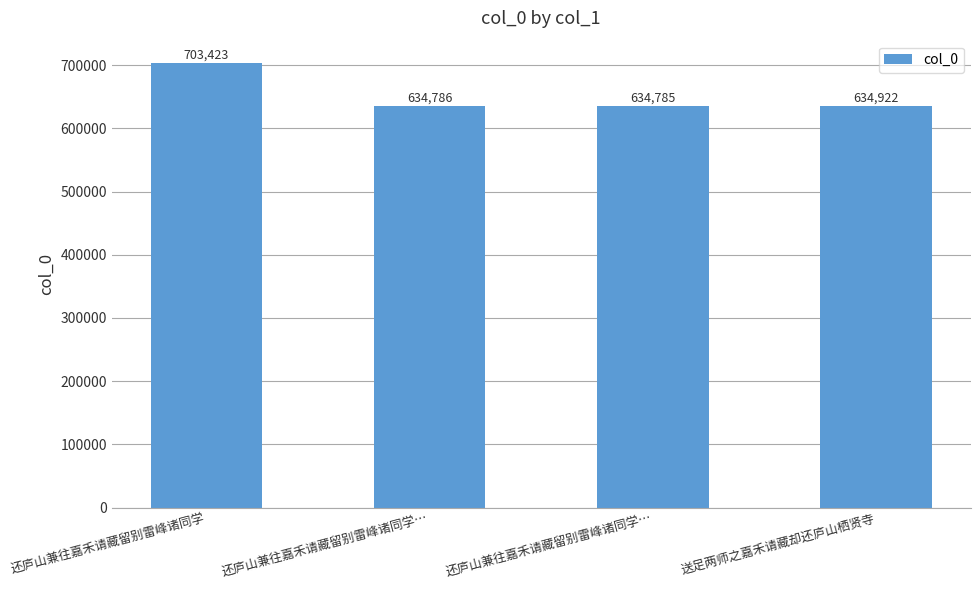

How many data points are less than 634922?

2